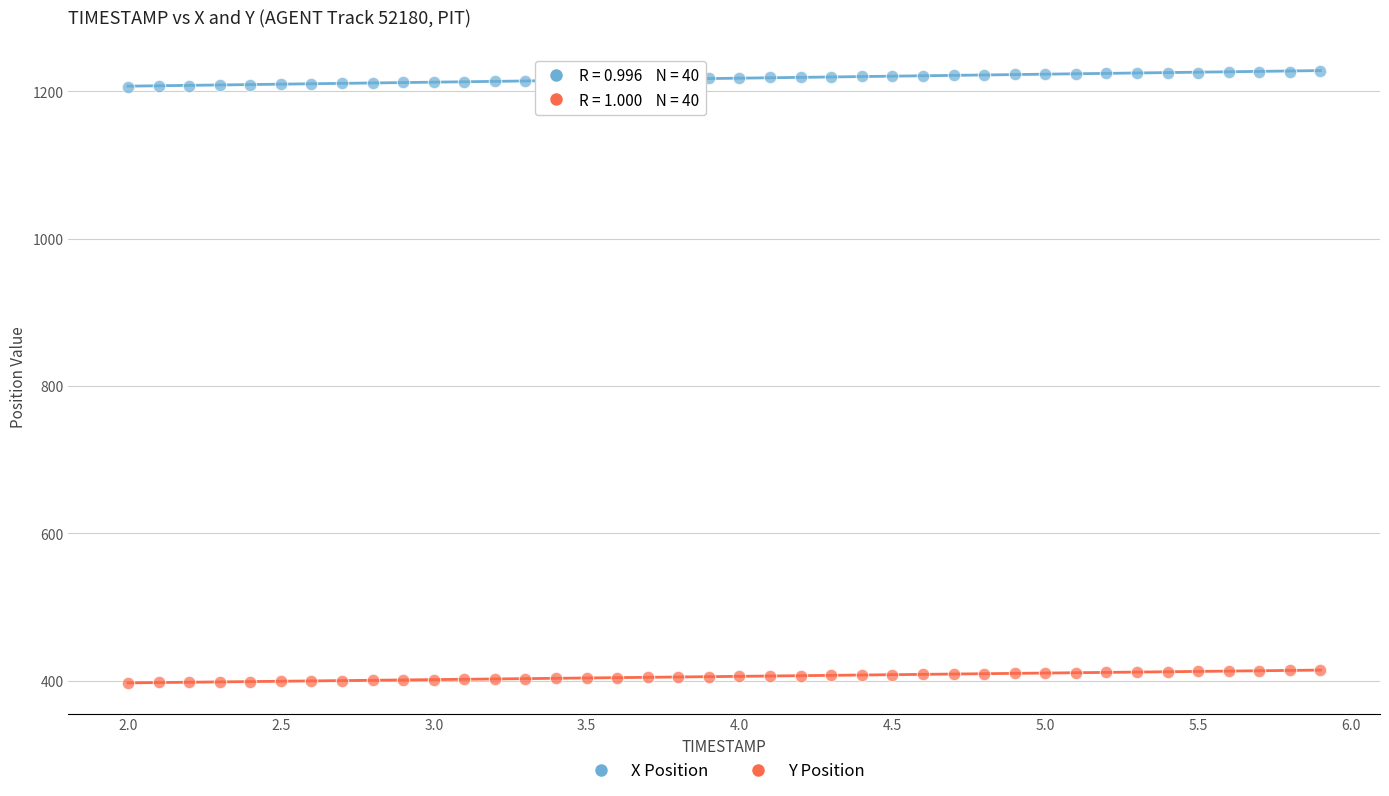

Which series contains the lowest Y value?

Y Position